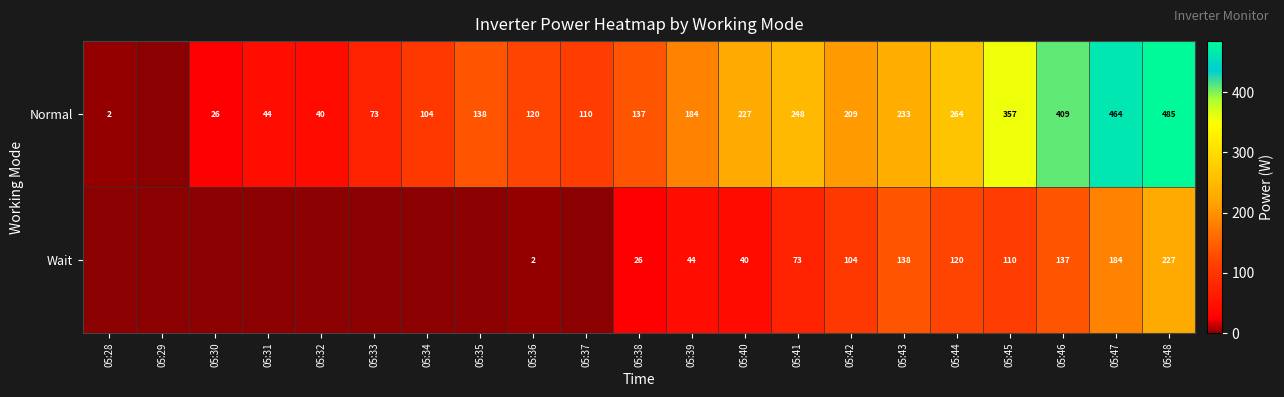

What is the difference between the highest and lowest values at 05:43?

95